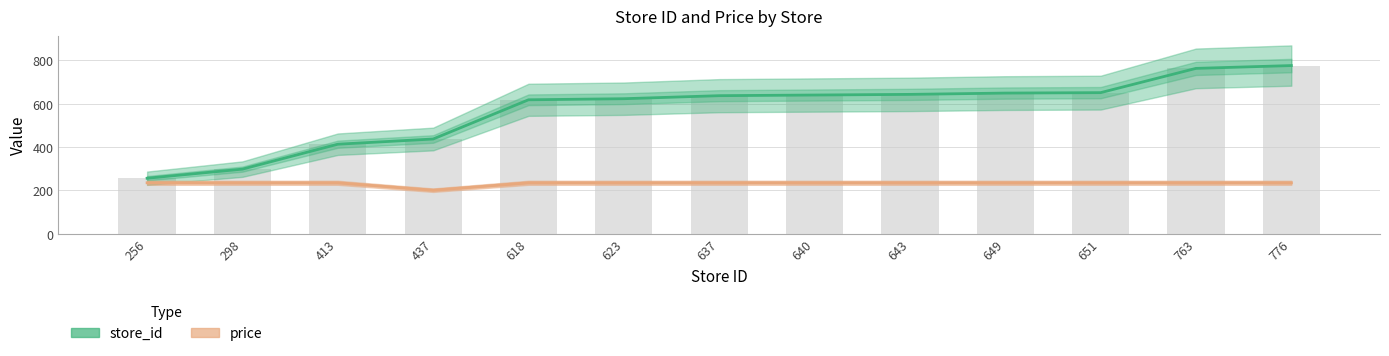

What is the smallest value displayed?

200.8